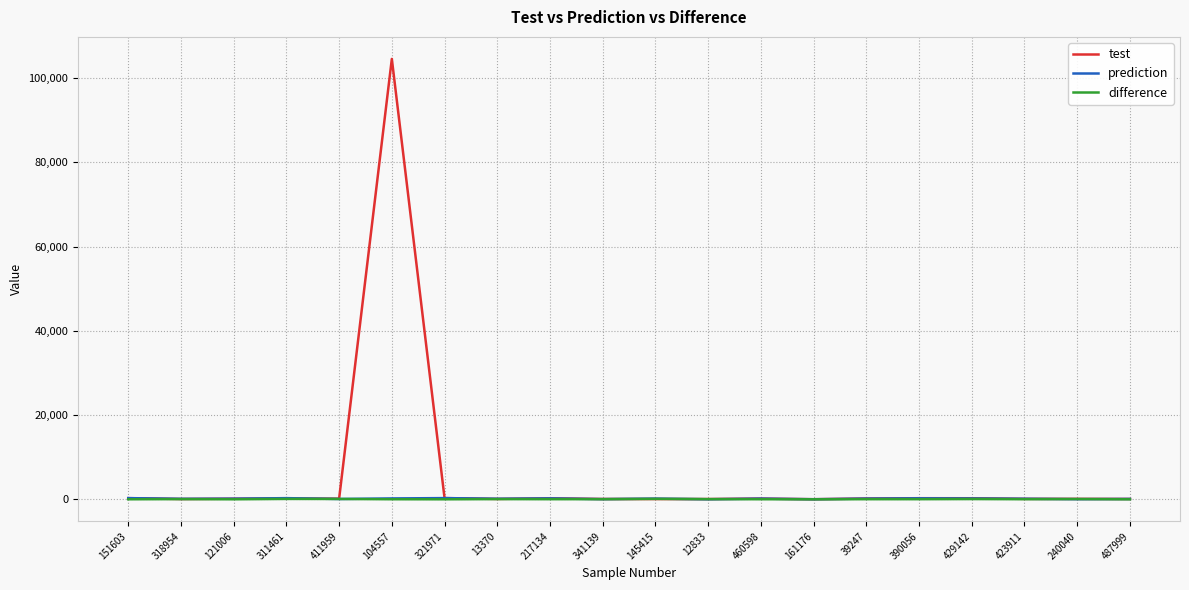

In difference, how many points are higher than both neighbors (excluding endpoints)?

6